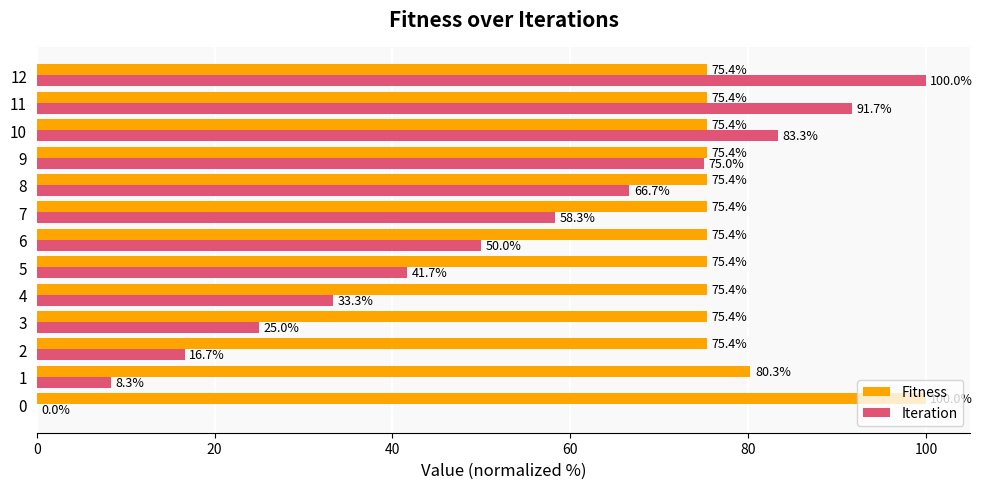

What is the total value across all series at 11?

167.1